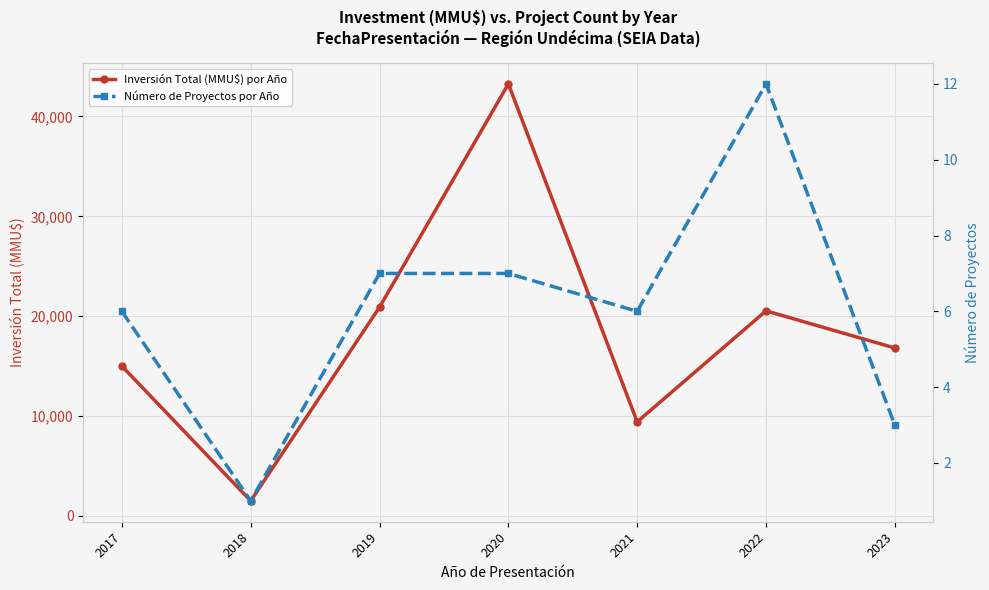

Is the value of Inversión Total (MMU$) por Año at 2020 greater than the value of Número de Proyectos por Año at 2021?

Yes